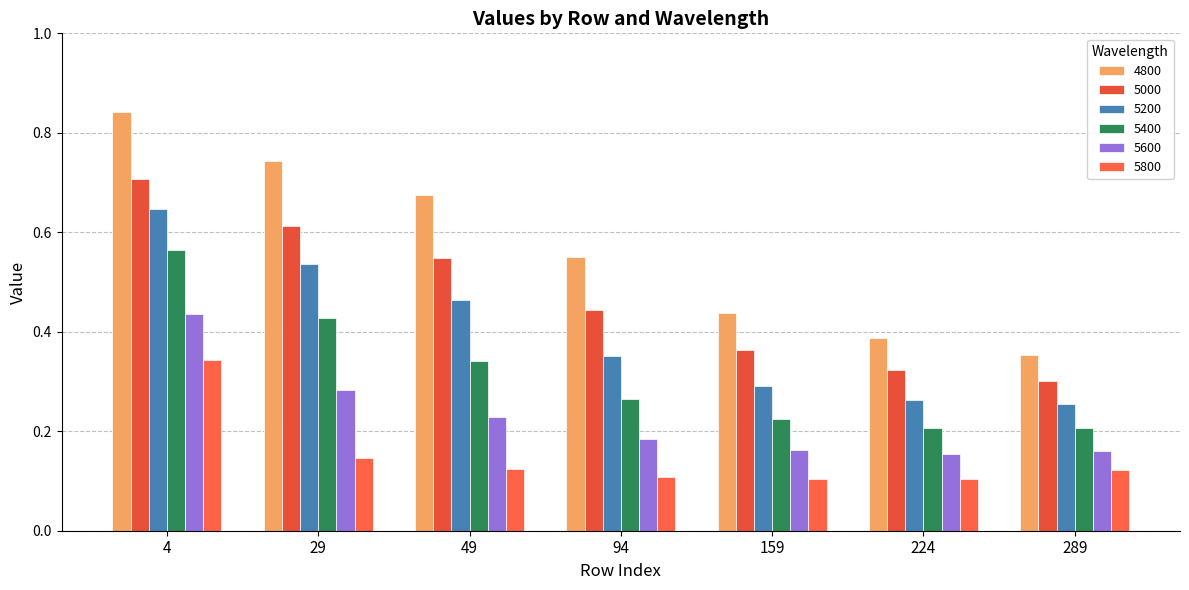

What is the spread (max minus min) of values at 224?

0.3